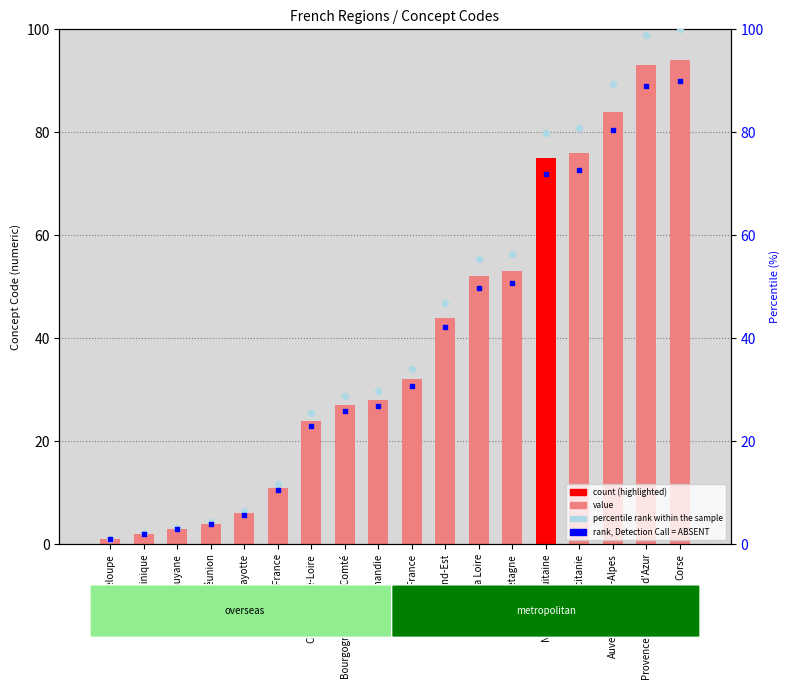

Which has a higher value, Mayotte or Guyane?

Mayotte